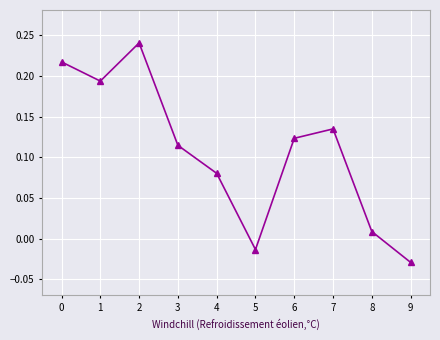

How many categories are shown in the chart?

10